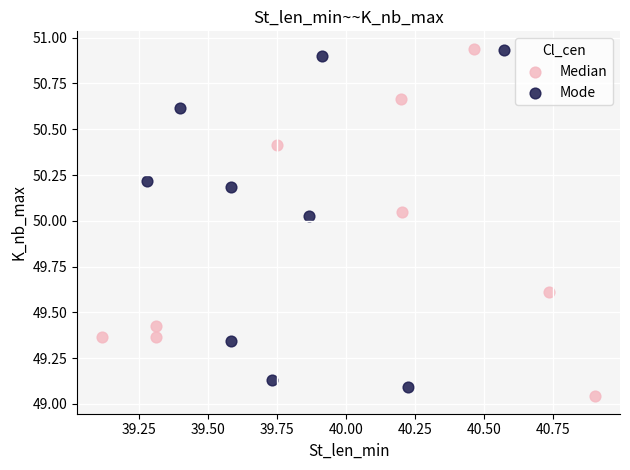

What are all the series names shown in the legend?

Median, Mode